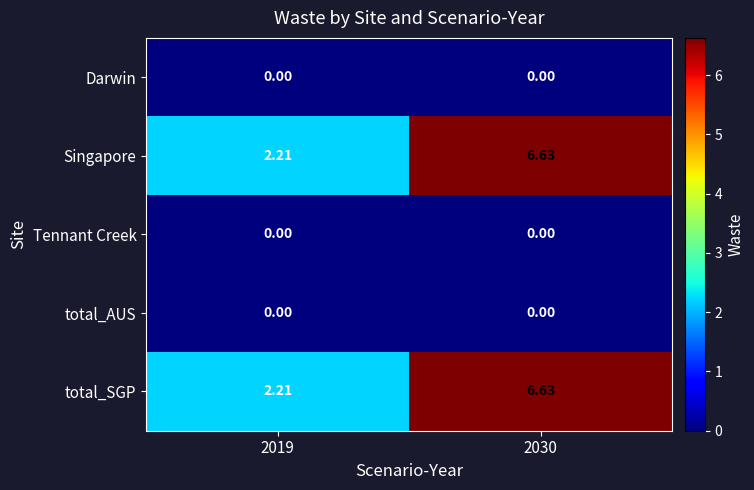

At how many categories does at least one series exceed 3?

1